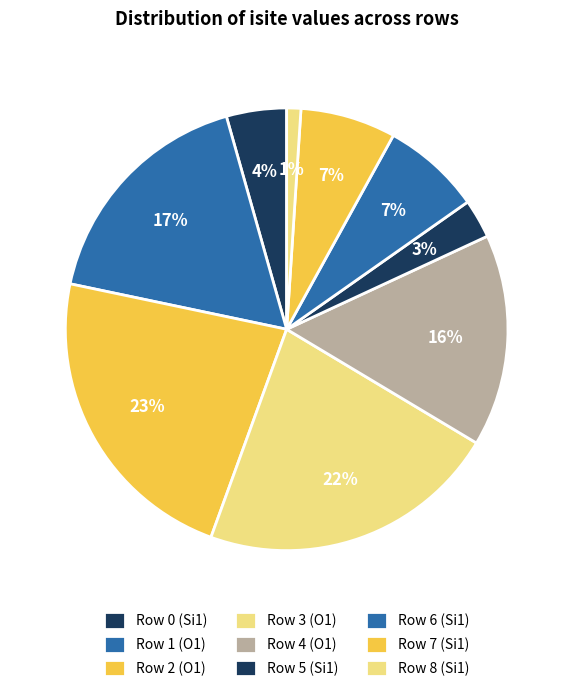

Which slice is the largest?

Row 2 (O1)